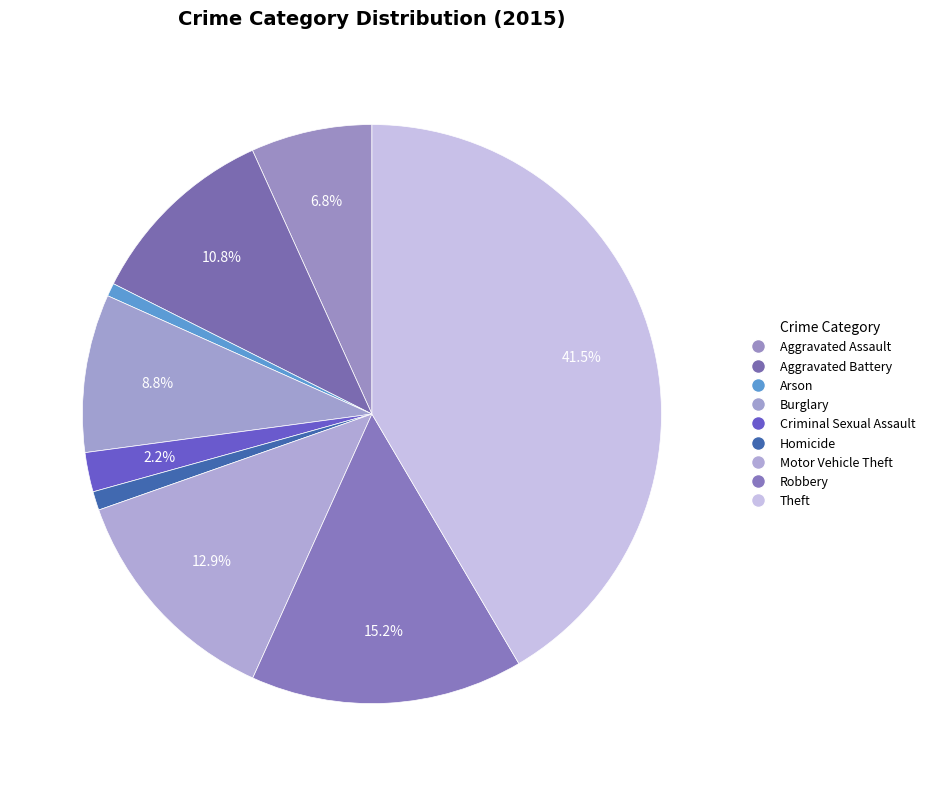

How much of the chart is everything except Theft?

58.5%